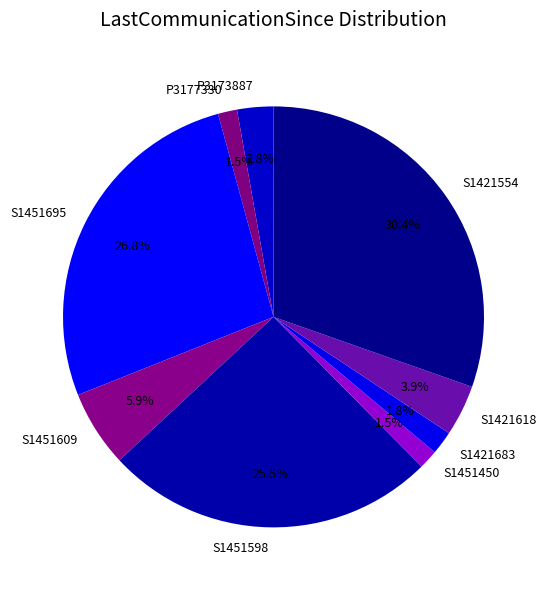

Is there any slice that represents more than half of the pie?

No